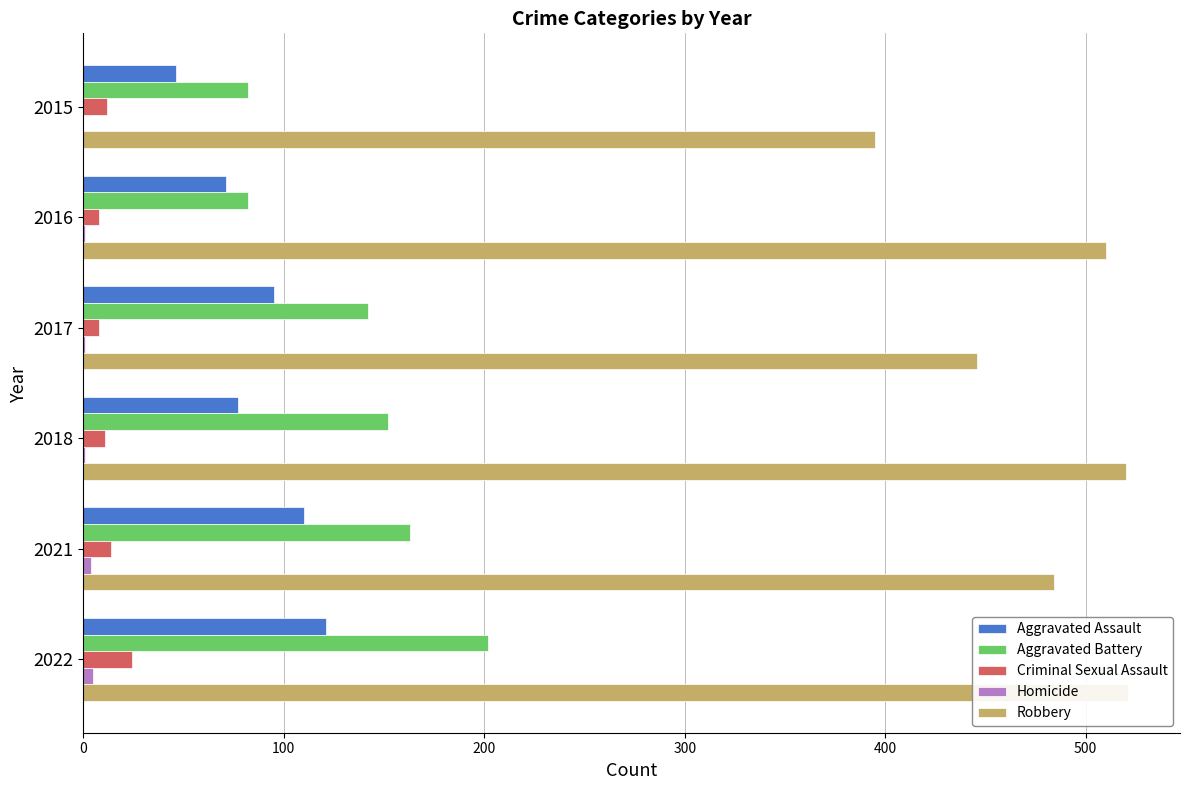

At how many categories does at least one series exceed 20?

6